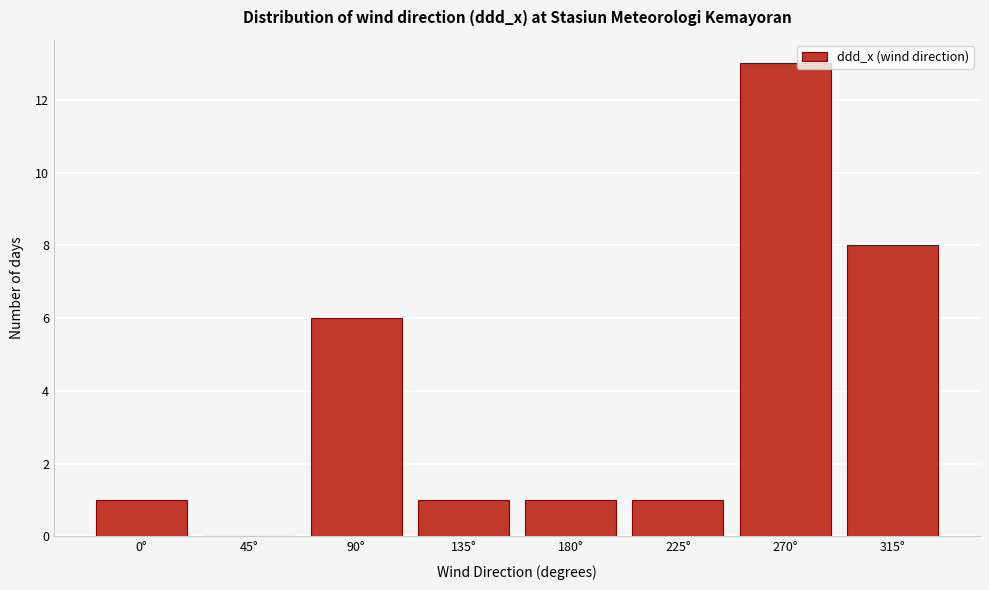

Reading left to right, extract all data points from this chart.

0°=1	45°=0	90°=6	135°=1	180°=1	225°=1	270°=13	315°=8